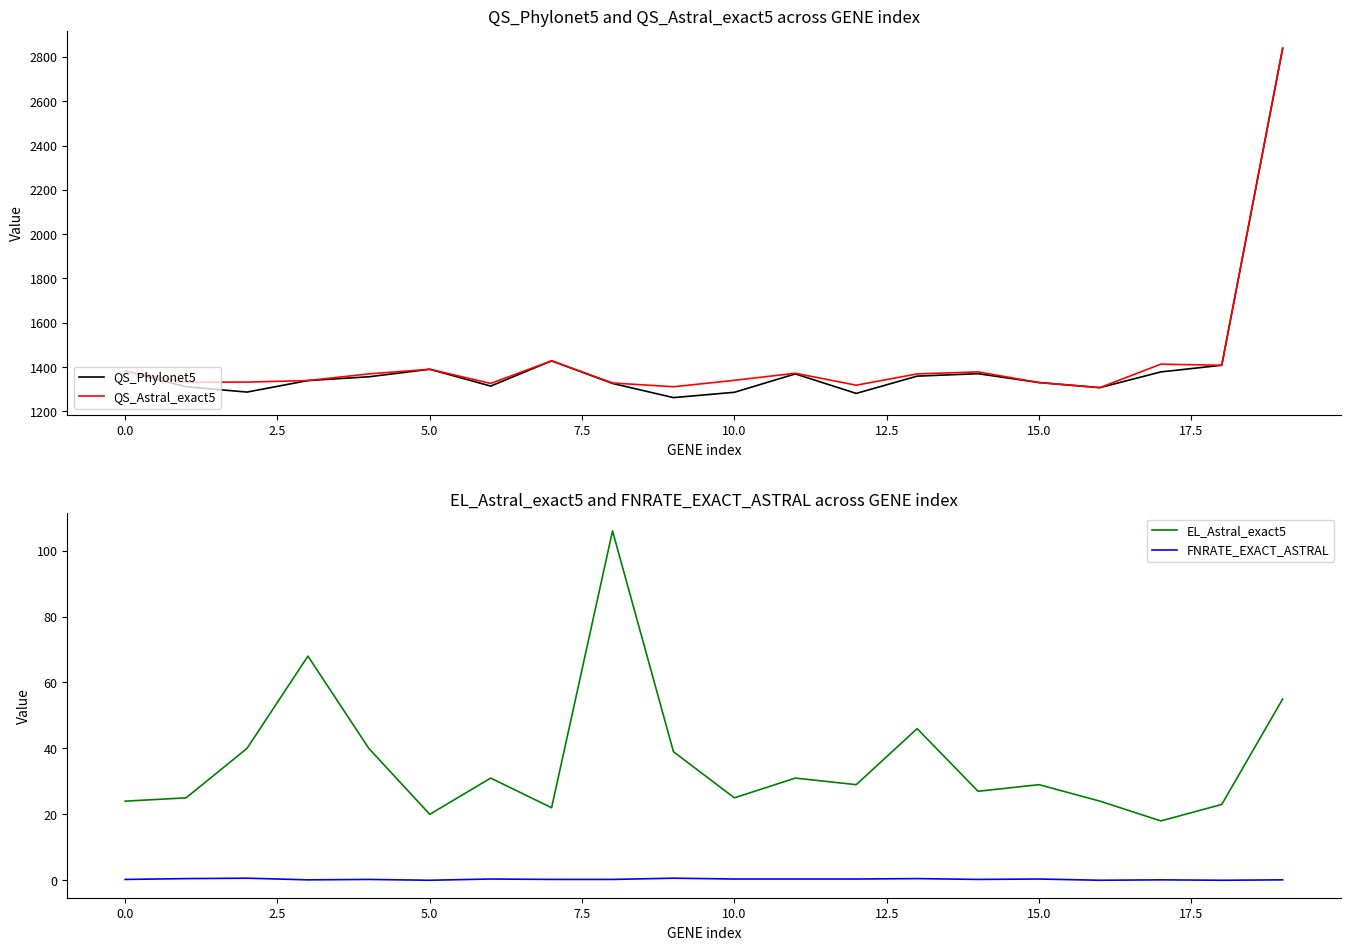

What is the minimum value for EL_Astral_exact5?

18.0